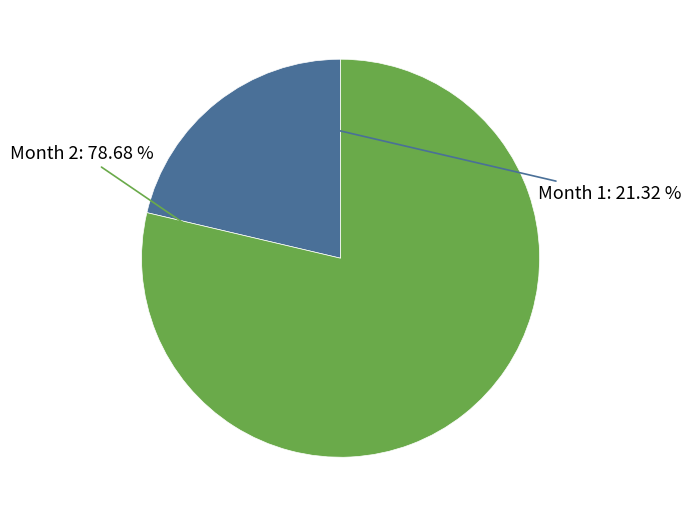

Is there any slice that represents more than half of the pie?

Yes